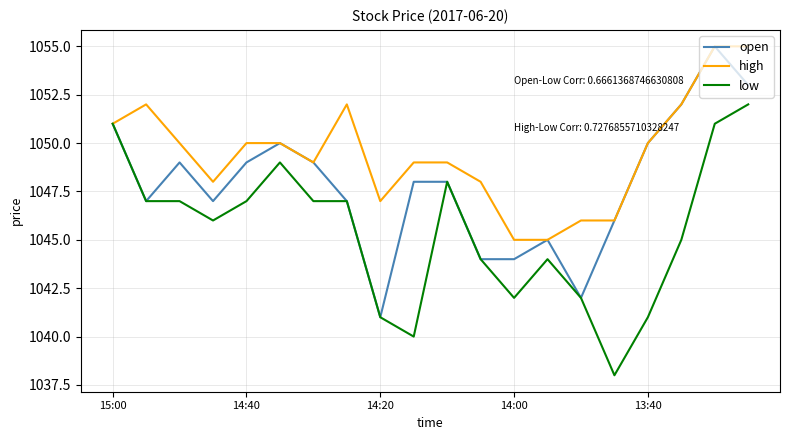

What is the lowest value of the high series?

1045